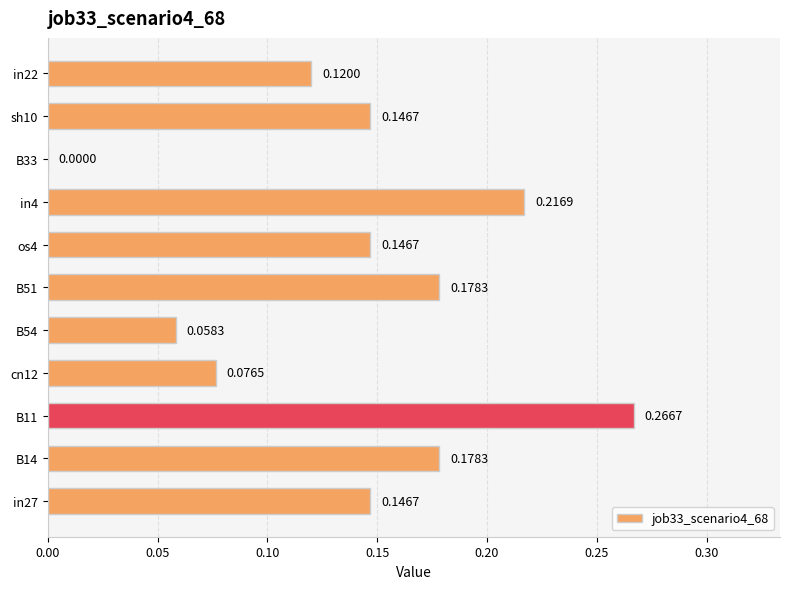

What is the sum of all values?

1.5